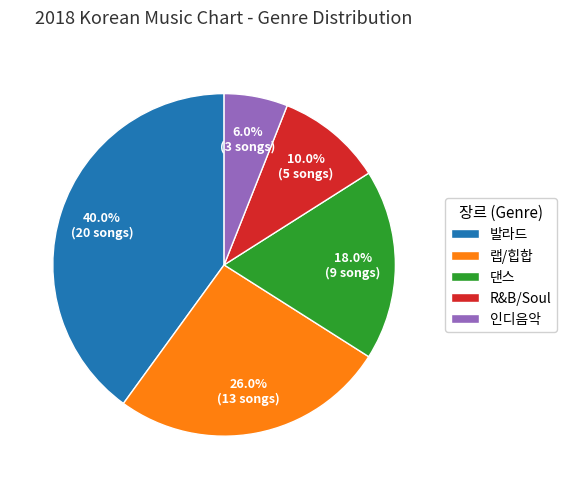

How many segments does this pie chart have?

5